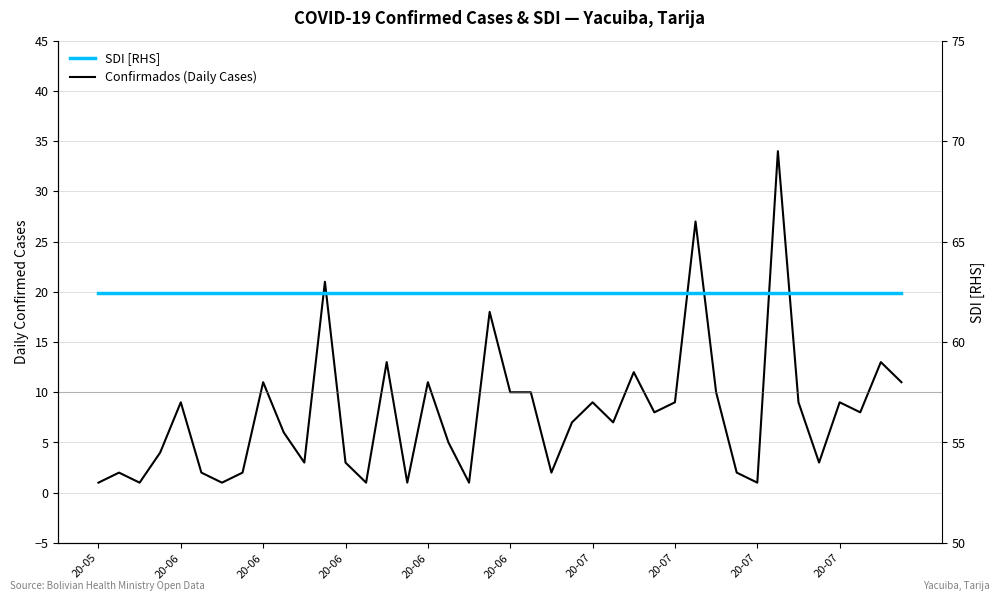

Is the value of SDI [RHS] at 34 greater than the value of Confirmados (Daily Cases) at 17?

Yes